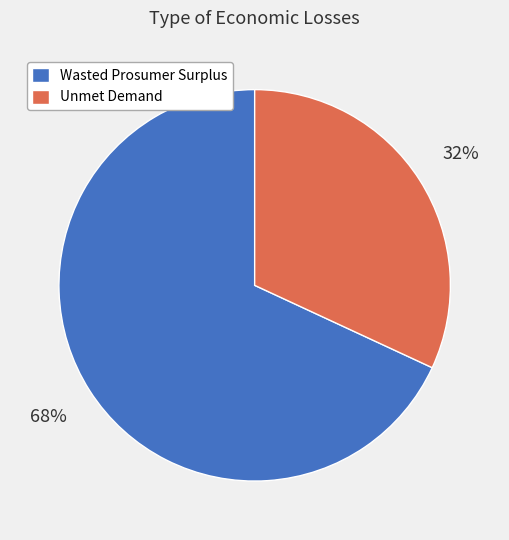

Is the sum of Unmet Demand and Wasted Prosumer Surplus greater than half?

Yes